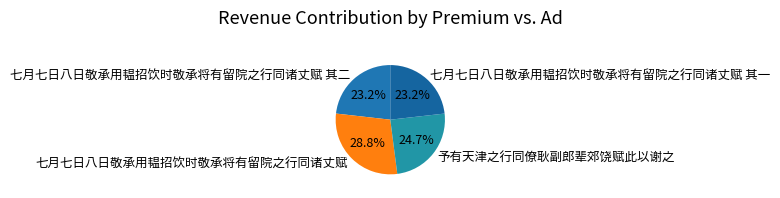

Does any single category account for the majority?

No